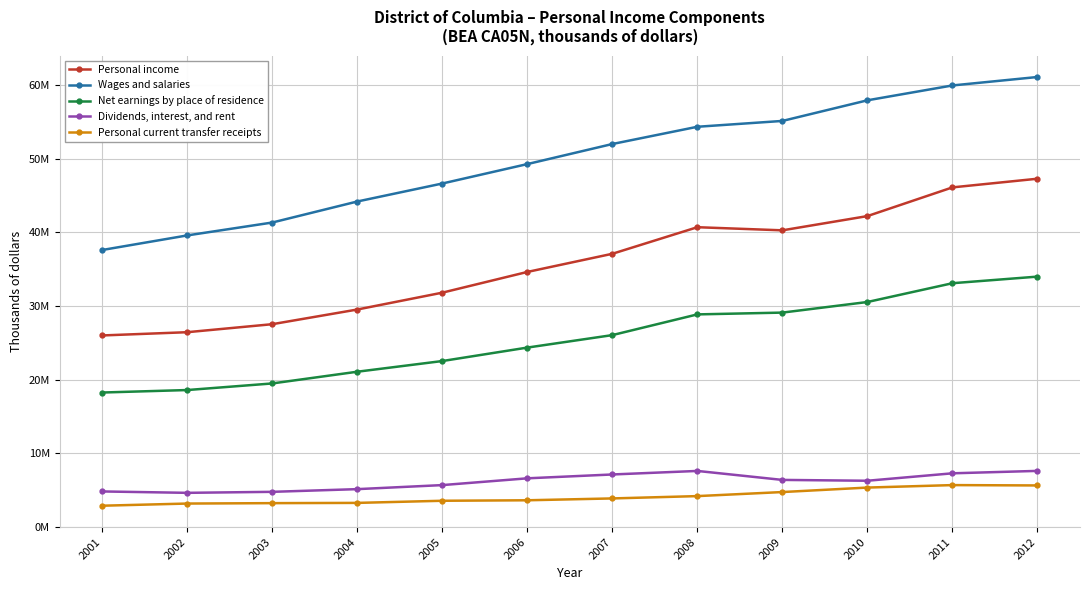

Does the chart have visible grid lines?

Yes